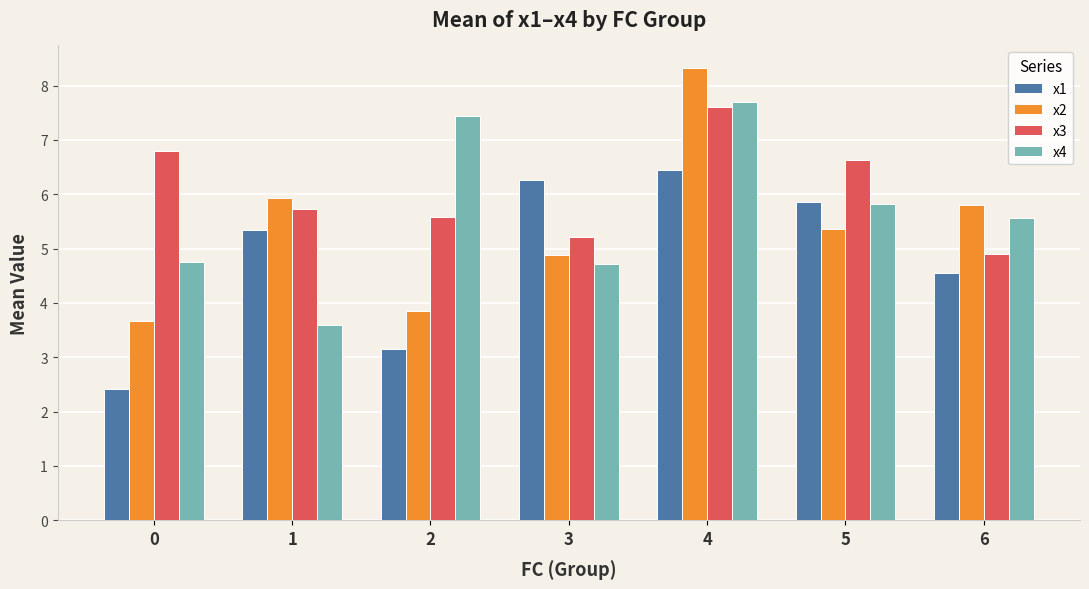

Reading left to right, what are all the values shown in this chart?

x1: 2.4	5.3	3.1	6.3	6.4	5.9	4.6
x2: 3.7	5.9	3.8	4.9	8.3	5.4	5.8
x3: 6.8	5.7	5.6	5.2	7.6	6.6	4.9
x4: 4.8	3.6	7.4	4.7	7.7	5.8	5.6